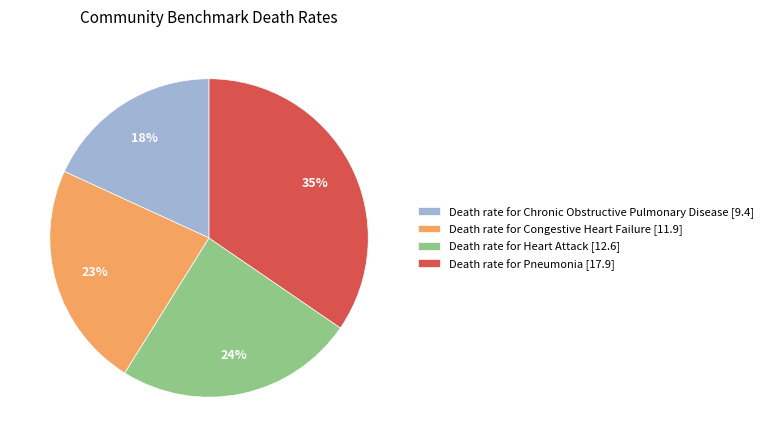

Count the number of slices in the pie.

4